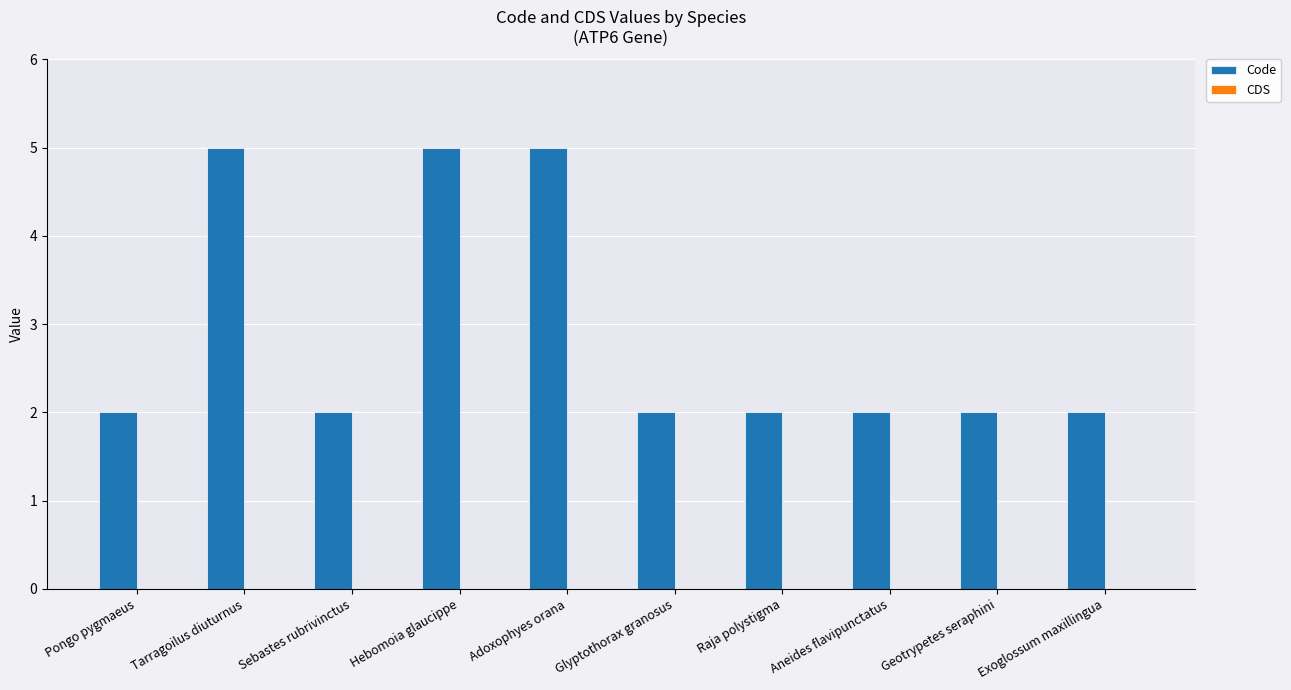

What value does the data have at Hebomoia glaucippe?

5